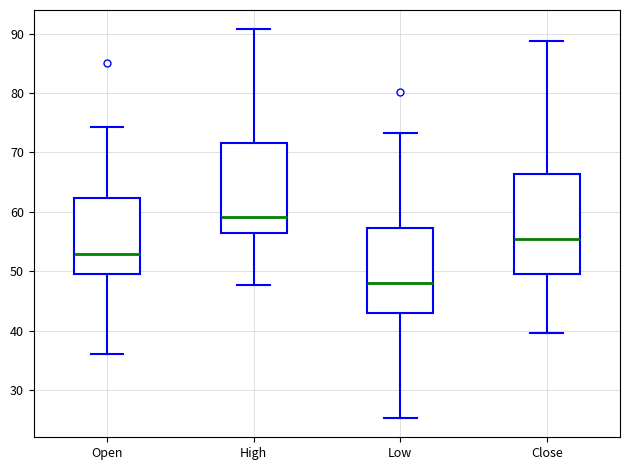

Where is the upper edge of the box for Open on the y-axis? The values are not printed on the chart, so give them approximately, as read against the axis.

62